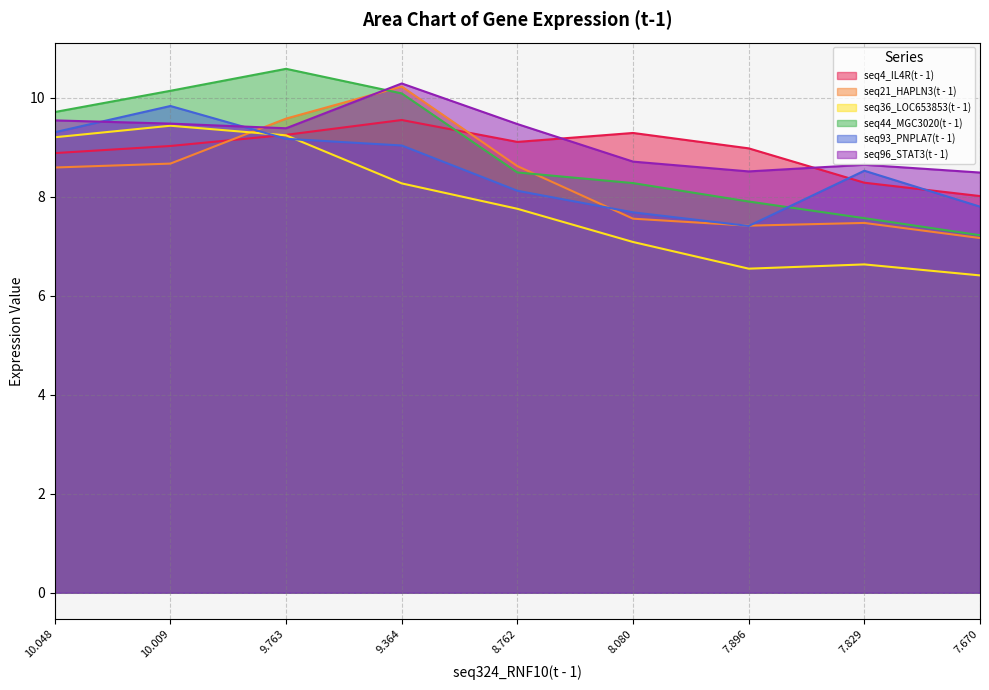

Is it true that seq36_LOC653853(t - 1) equals 7.8 at 8.762?

True